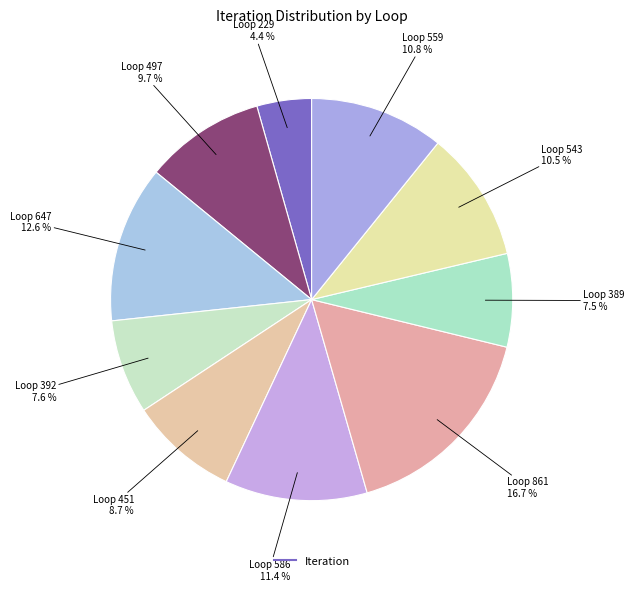

How many segments does this pie chart have?

10